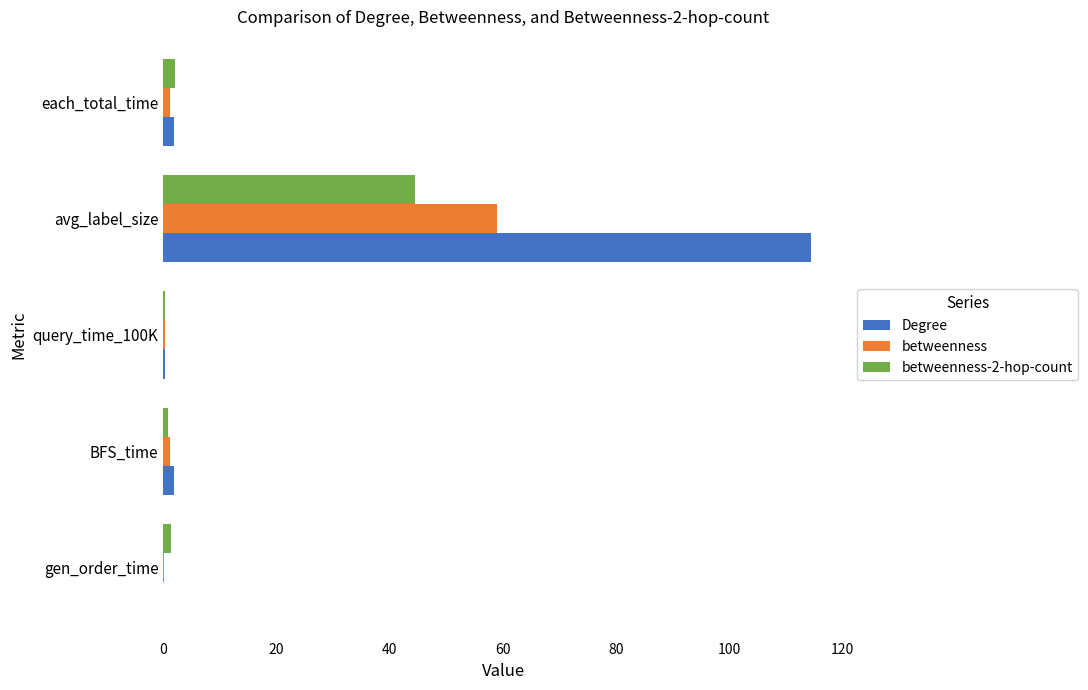

What is the sum of all Degree values?

118.6